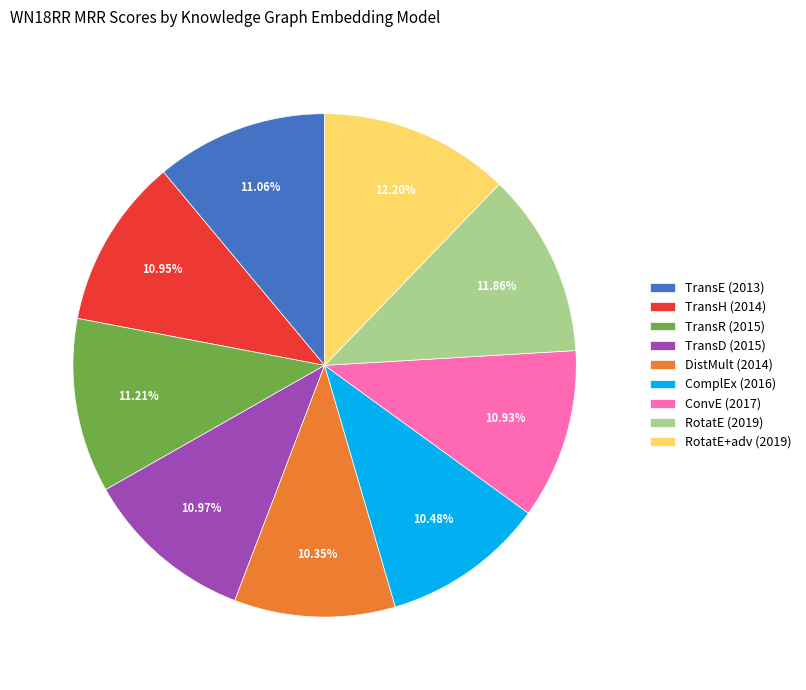

True or false: RotatE (2019) accounts for 25% of the total.

False